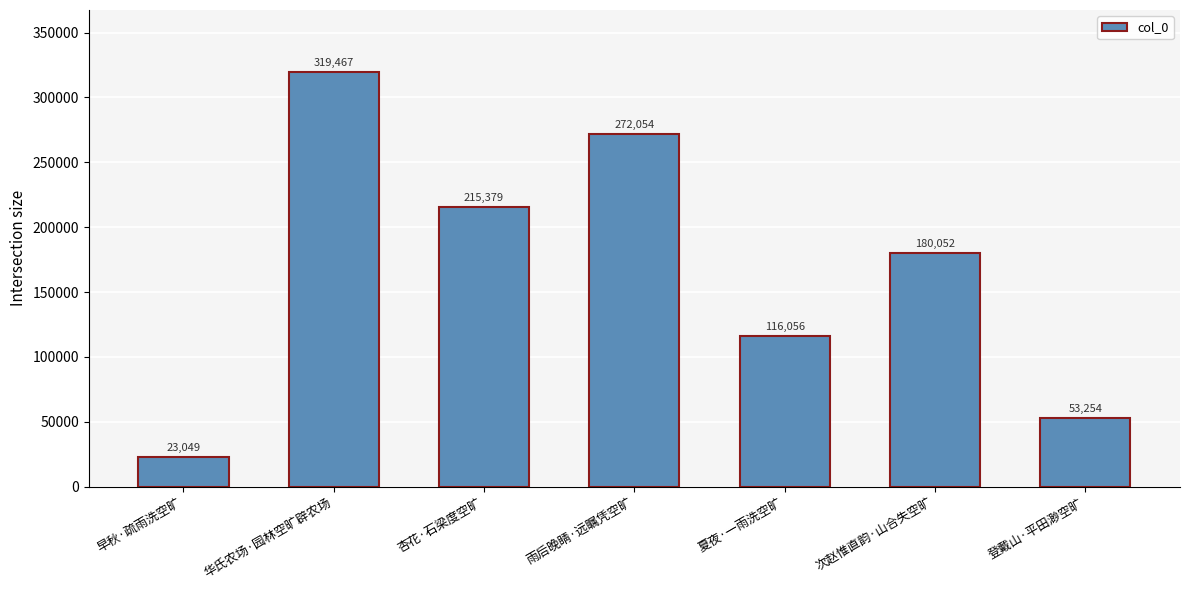

What is the minimum value shown in the chart?

23049